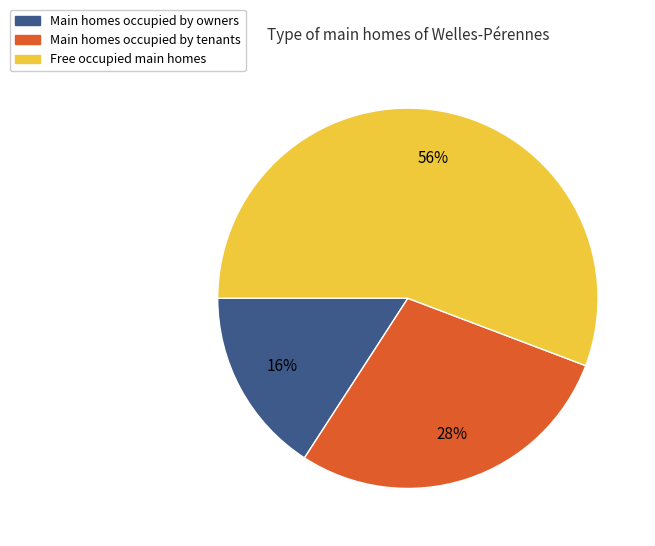

Is there a majority slice in this chart?

Yes